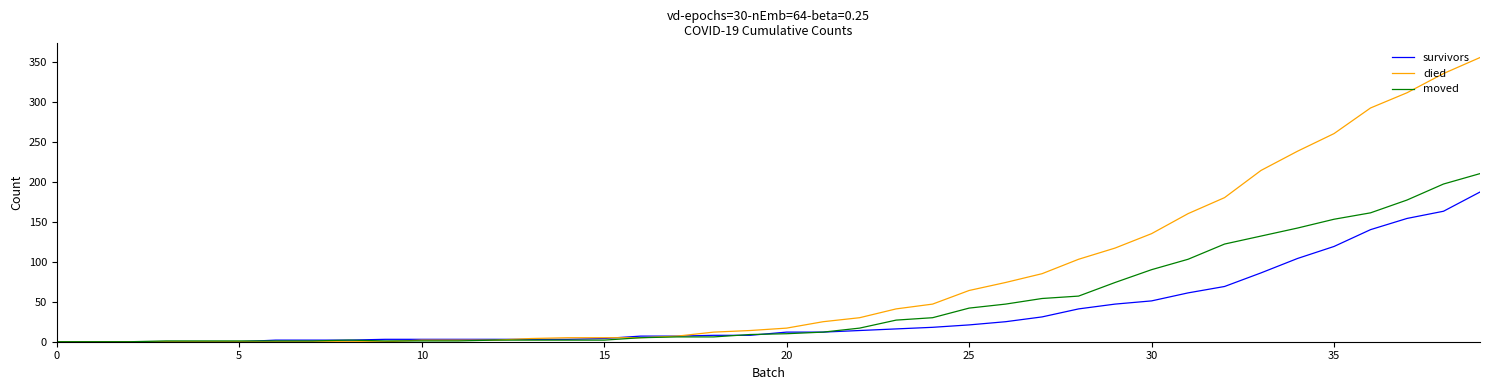

Which series has the widest spread of values?

died